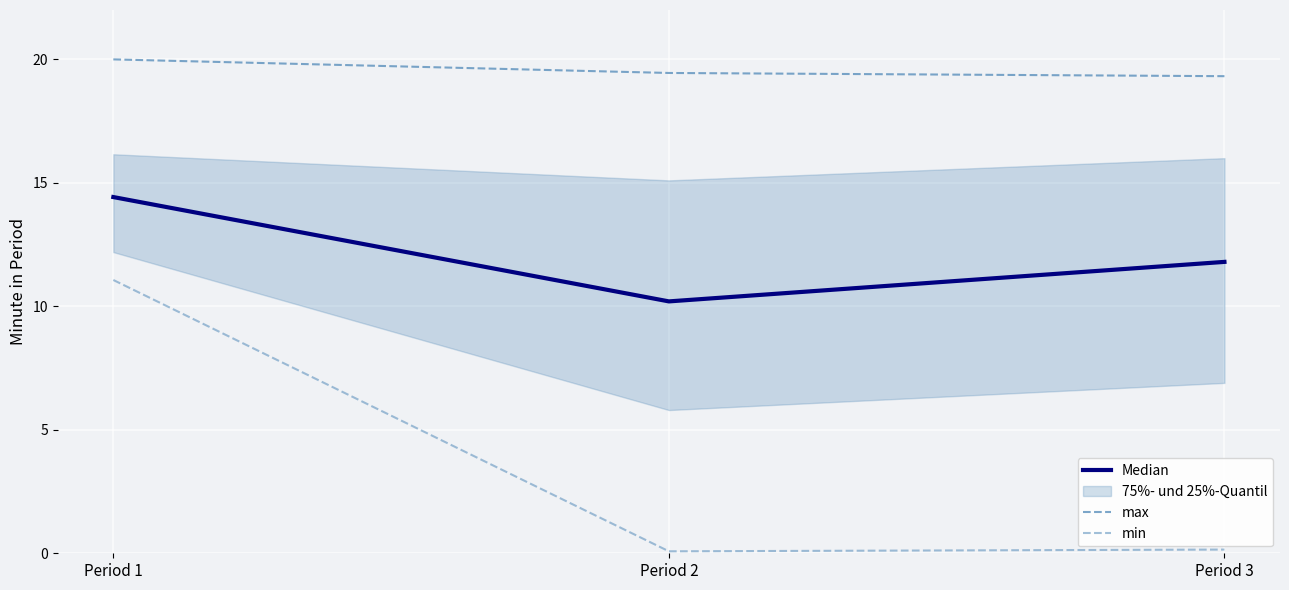

What is the sum of the Median values at Period 2 and Period 3?

22.0